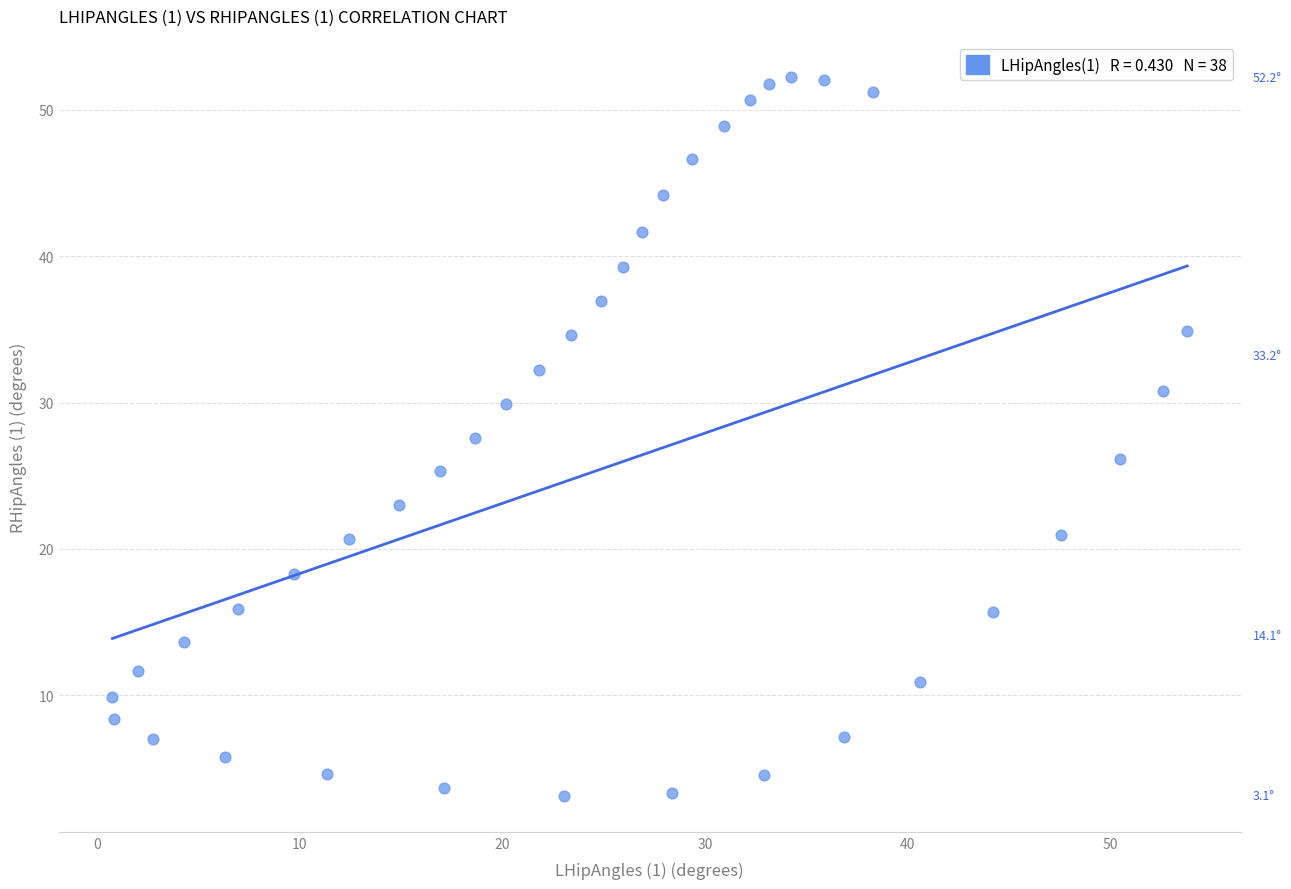

What is the range of Y values (max minus min)?

49.1